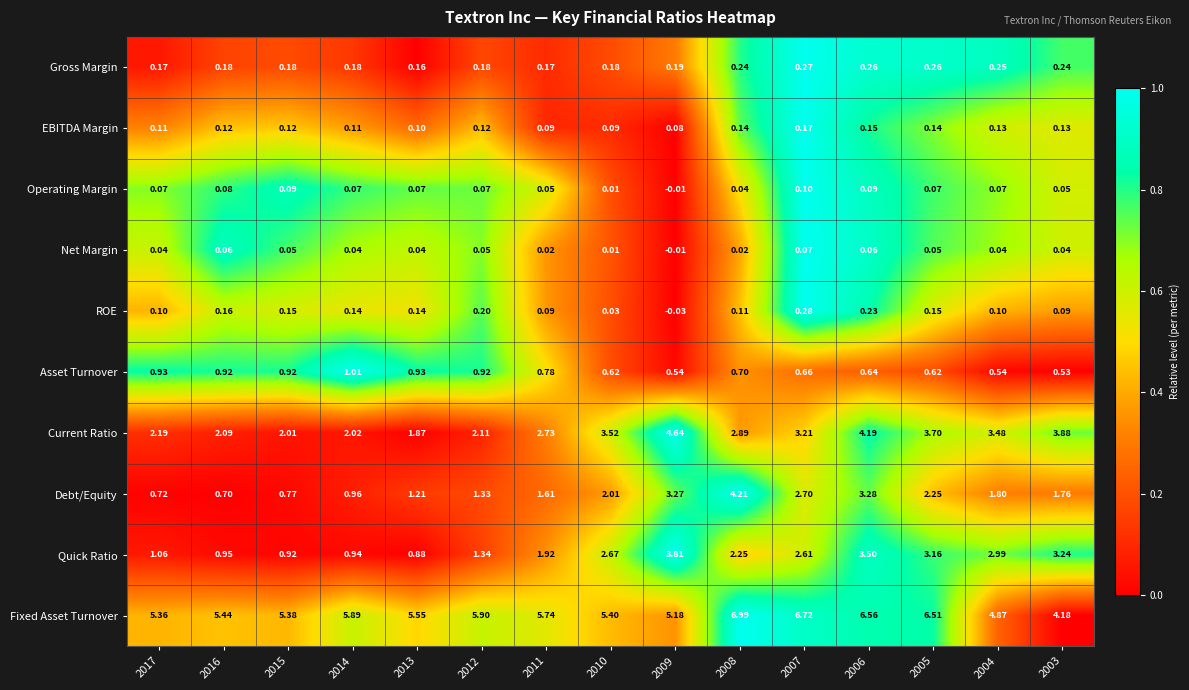

Between 2014 and 2010, which series saw the biggest shift?

Quick Ratio